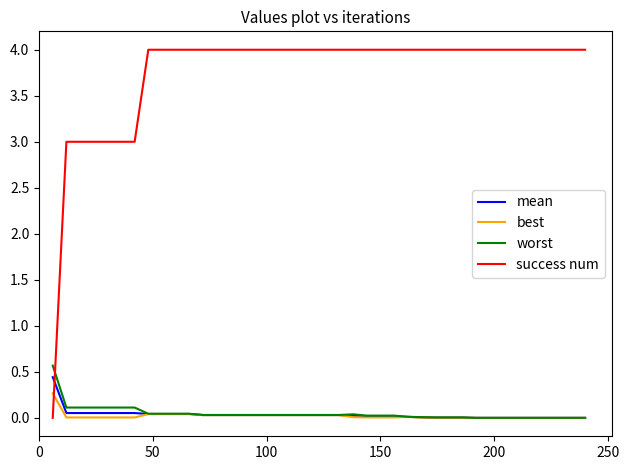

Which series ends up on top after the final intersection of success num and best?

success num